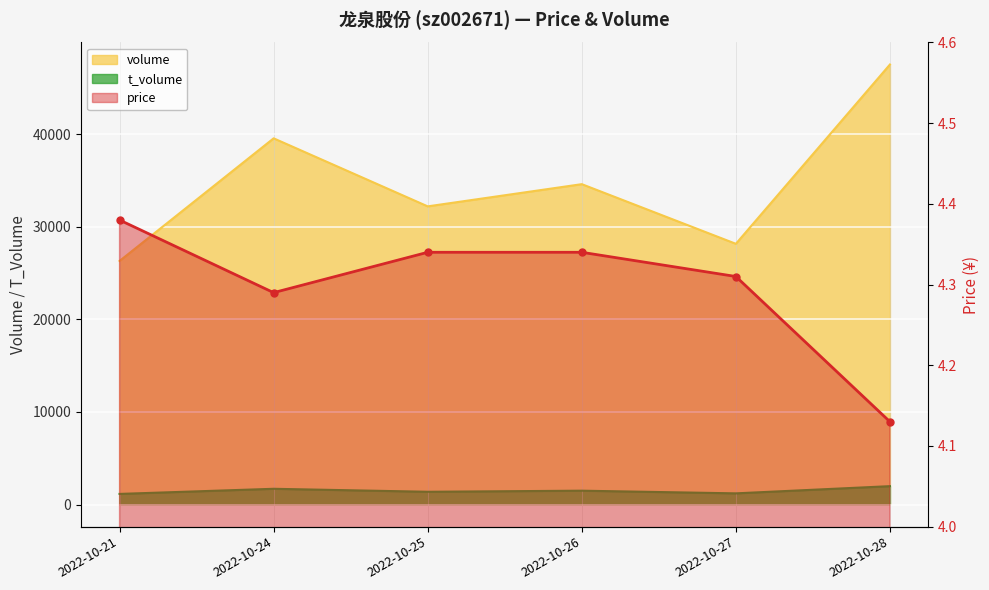

Is the value of t_volume at 2022-10-27 greater than the value of price at 2022-10-26?

Yes